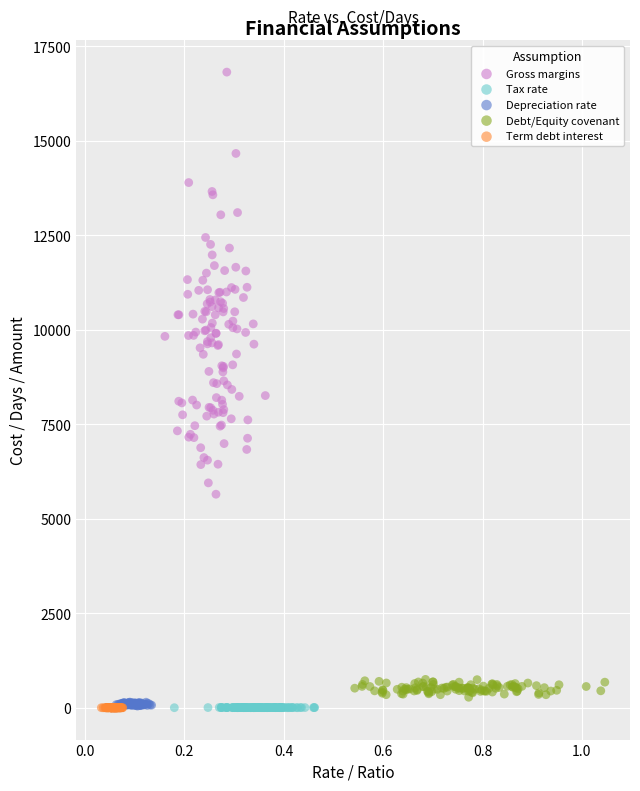

Which series contains the highest Y value?

Gross margins